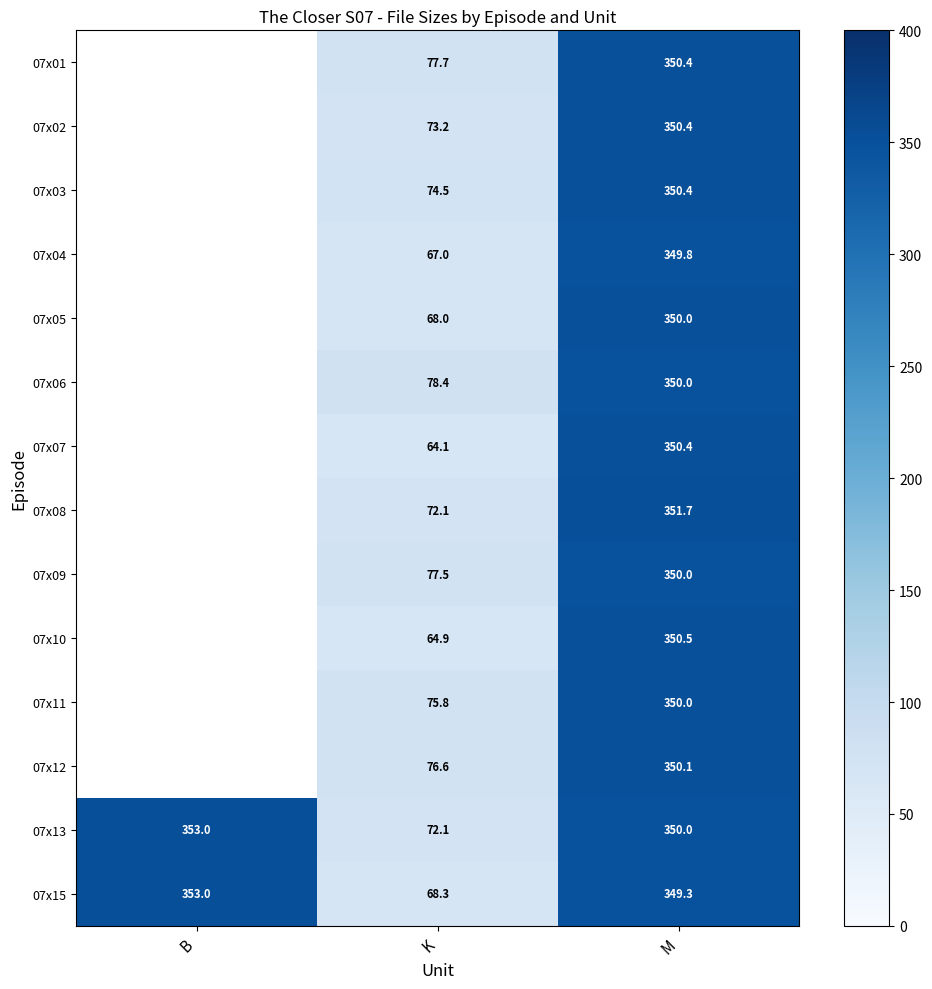

How many data points in 07x03 are above 74?

2